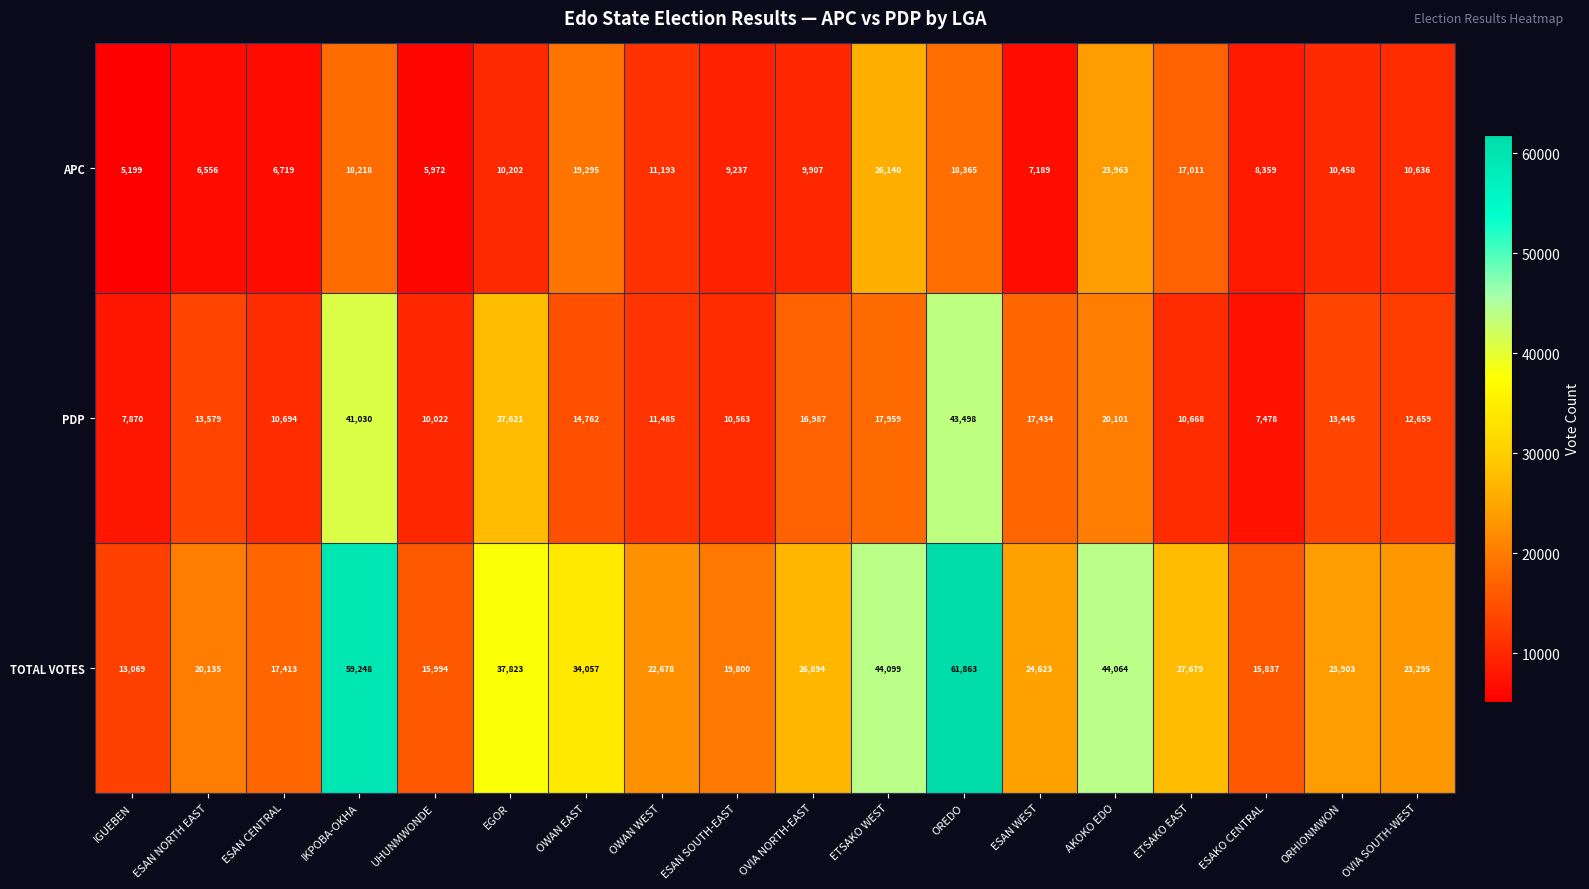

At which category does the chart reach its peak across all series?

OREDO